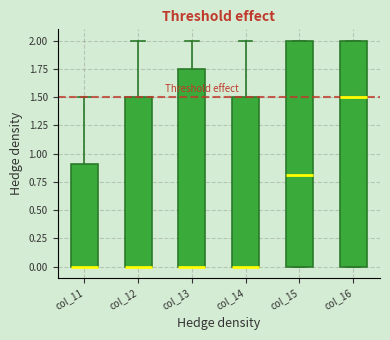

Reading left to right, transcribe this box plot: for each box, give where its median line is, the range the box spans, and where its two whiskers end, as read against the y-axis. The values are not printed on the chart, so give them approximately, as read against the axis.

col_11: median 0.00 (drawn on the box's lower edge), box 0.00 to 0.90, whiskers 0.00 to 1.50
col_12: median 0.00 (drawn on the box's lower edge), box 0.00 to 1.50, whiskers 0.00 to 2.00
col_13: median 0.00 (drawn on the box's lower edge), box 0.00 to 1.75, whiskers 0.00 to 2.00
col_14: median 0.00 (drawn on the box's lower edge), box 0.00 to 1.50, whiskers 0.00 to 2.00
col_15: median 0.80, box 0.00 to 2.00, whiskers 0.00 to 2.00
col_16: median 1.50, box 0.00 to 2.00, whiskers 0.00 to 2.00